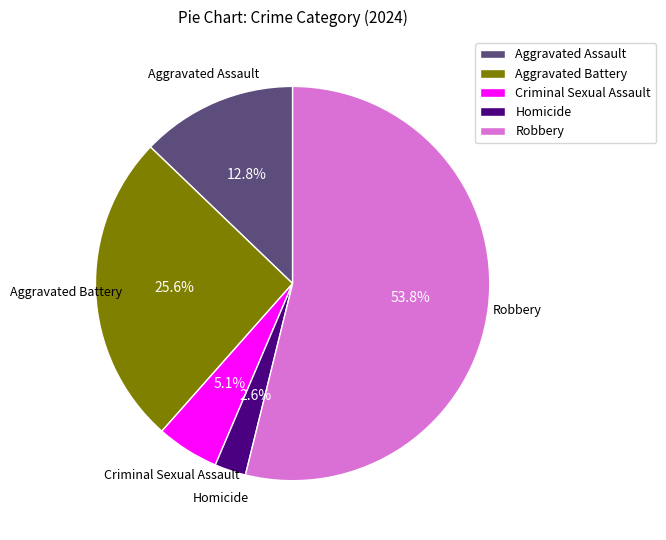

The Aggravated Assault slice represents 27% of the pie. True or false?

False